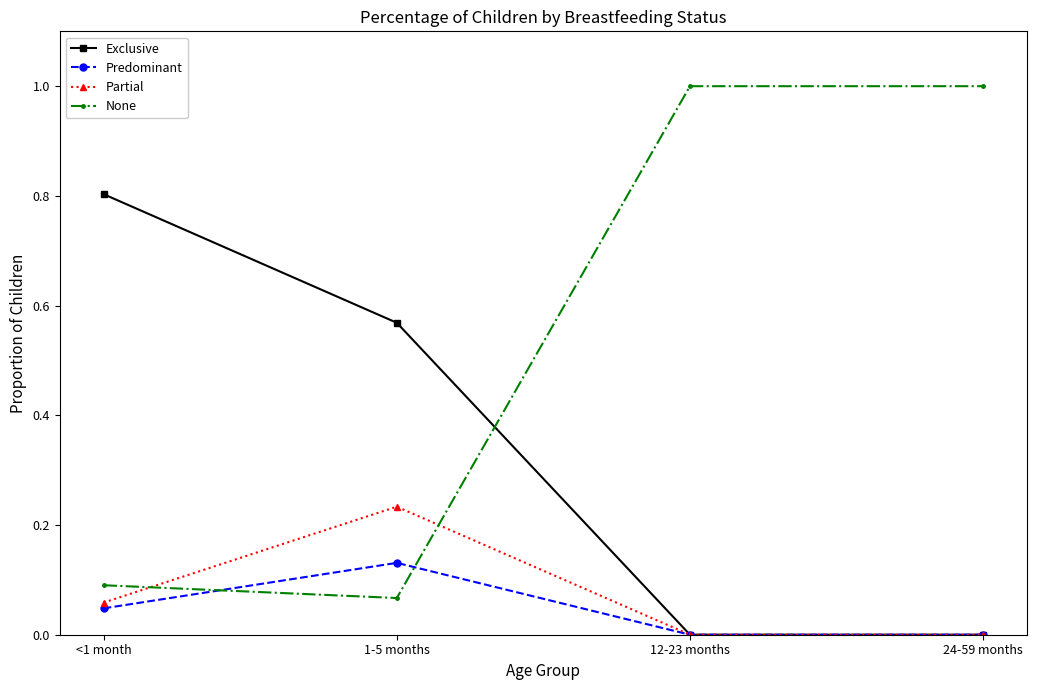

What is the label of the 4th point from the left?

24-59 months